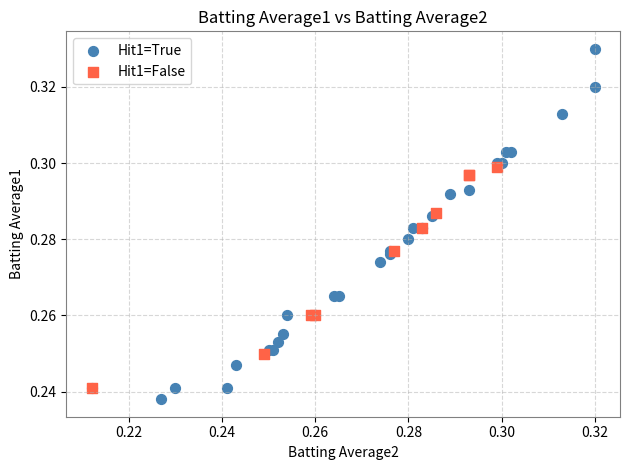

Which series reaches the maximum Y coordinate?

Hit1=True